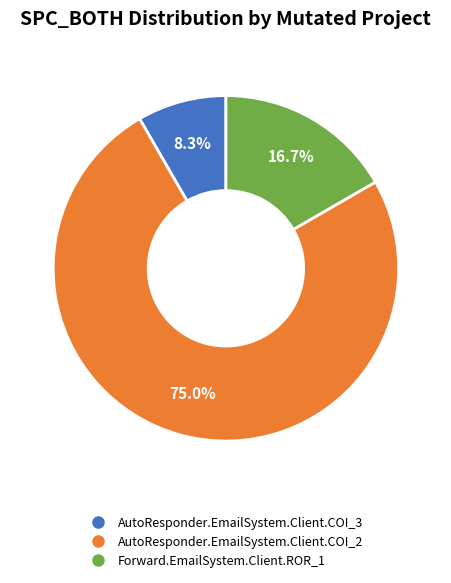

Rank the categories by value from highest to lowest.

AutoResponder.EmailSystem.Client.COI_2, Forward.EmailSystem.Client.ROR_1, AutoResponder.EmailSystem.Client.COI_3